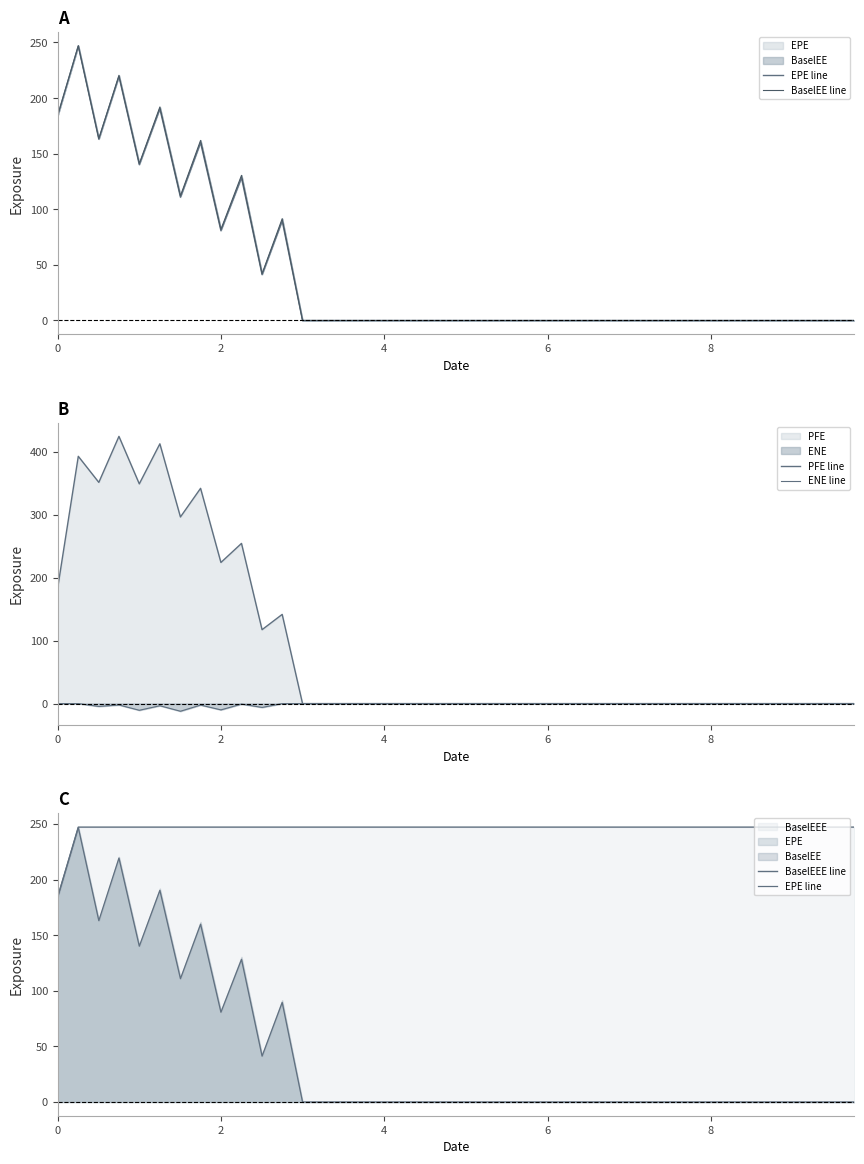

What is the greatest value displayed?

424.1